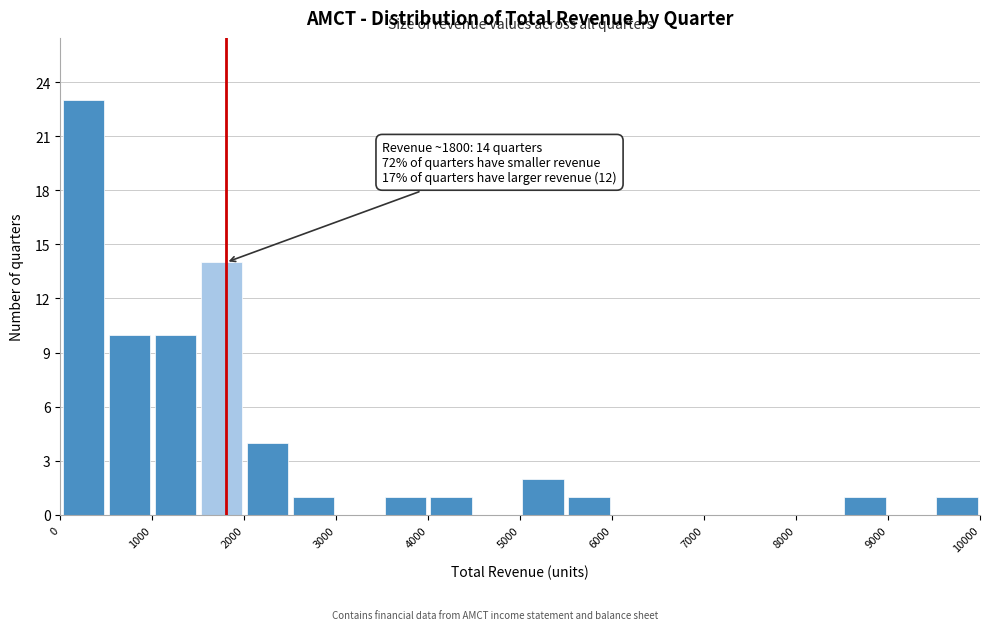

Which range on the x-axis has the tallest bar?

0 to 500